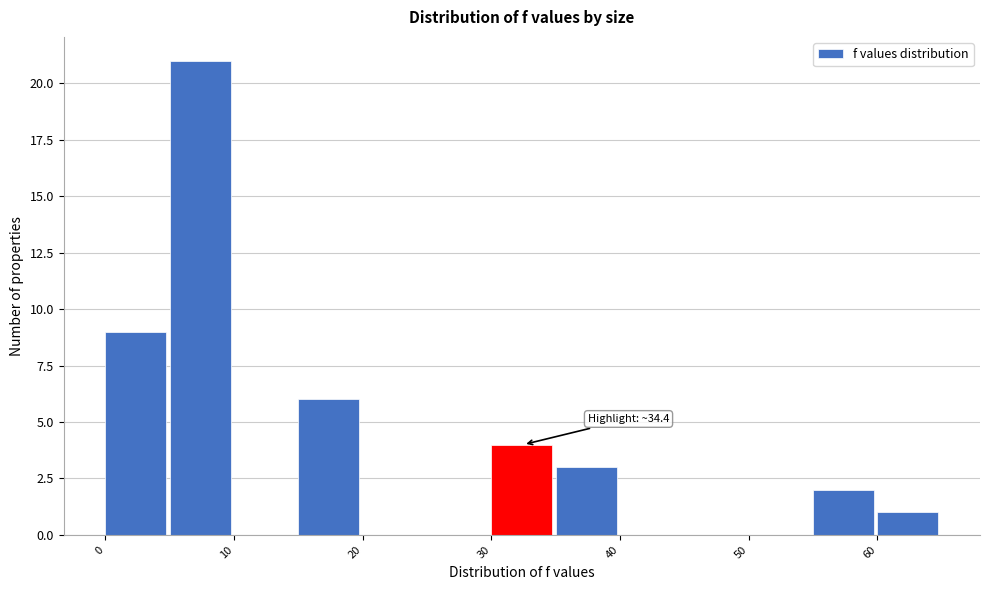

Which range on the x-axis has the tallest bar?

5 to 10